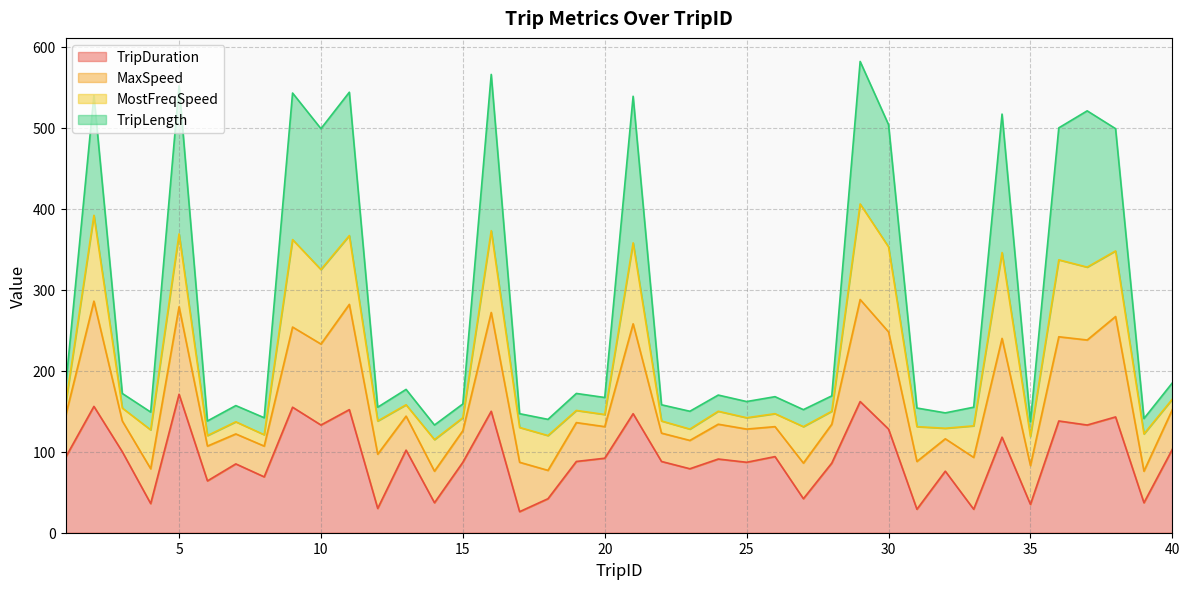

What is the highest value of the TripDuration series?

171